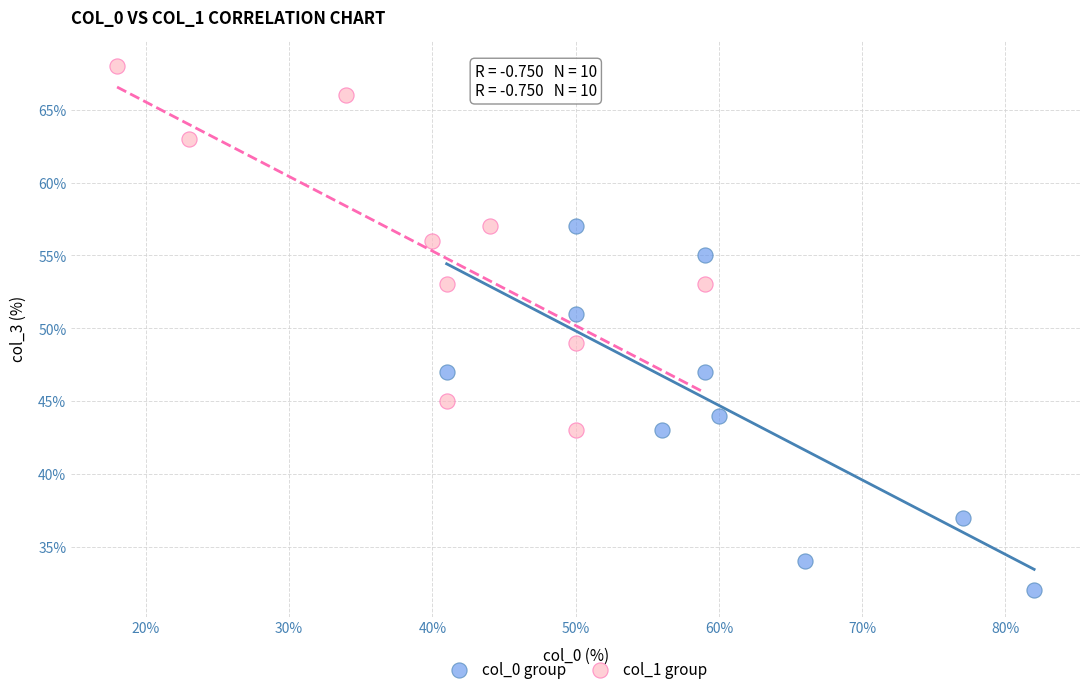

Which series reaches the minimum Y coordinate?

col_0 group